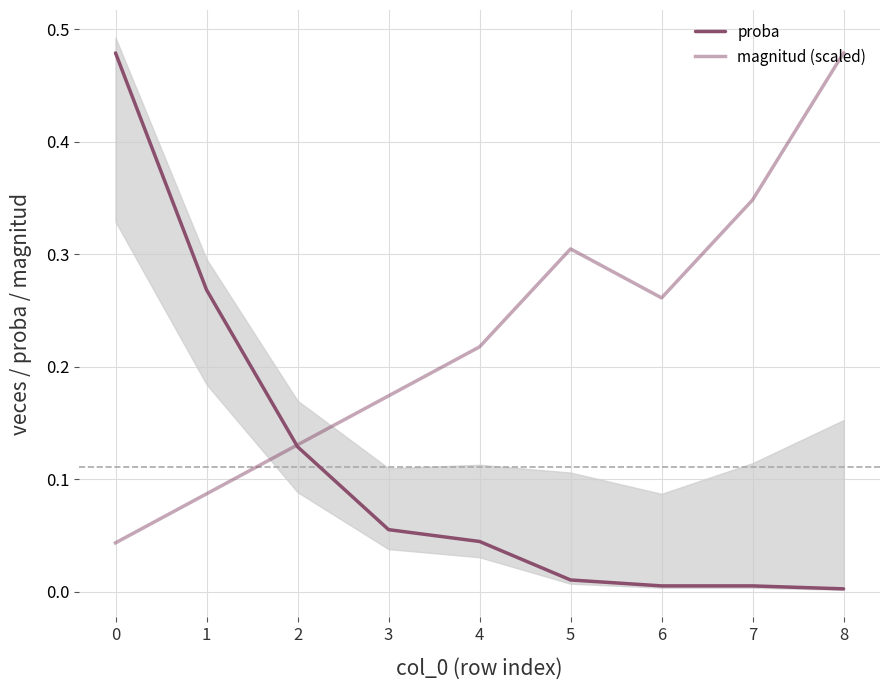

What is the difference between the proba values at 2 and 1?

0.1